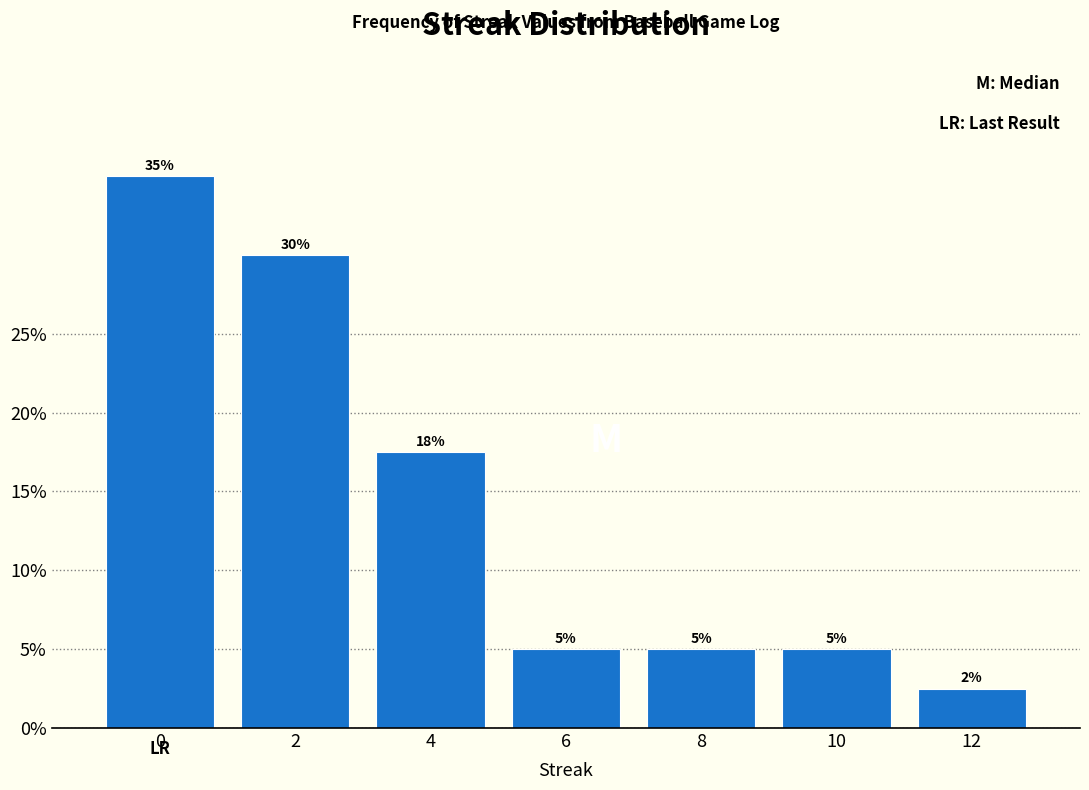

Are the bars horizontal?

No